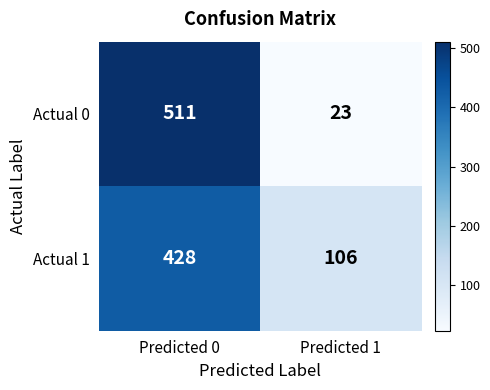

What value does the Actual 1 series have at Predicted 1, to the nearest 10?

110